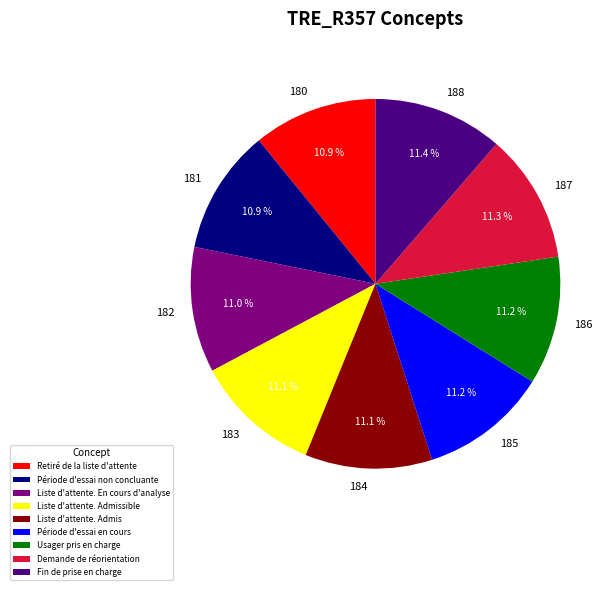

To the nearest percent, what portion does 184 represent?

11%